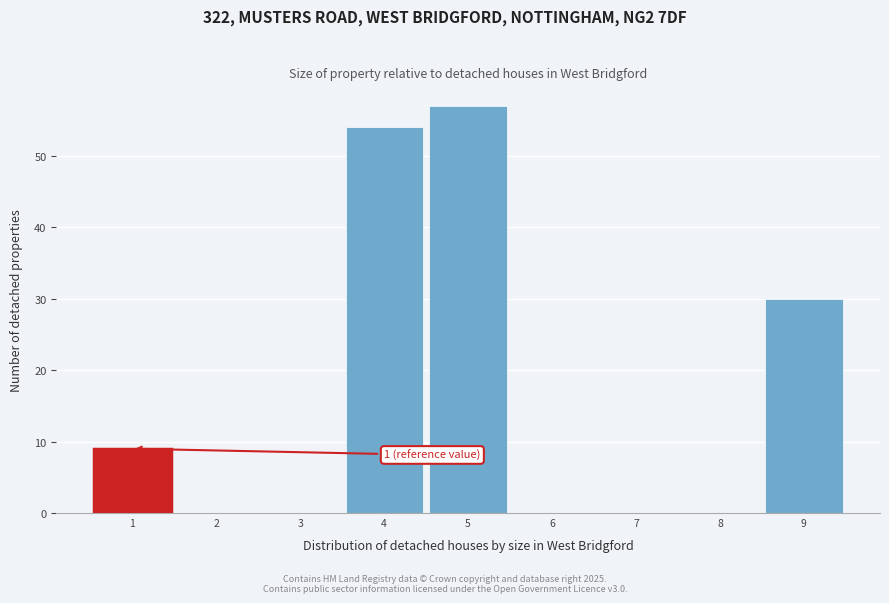

Reading right to left, transcribe all the data shown in this chart.

9=30	8=0	7=0	6=0	5=57	4=54	3=0	2=0	1=9